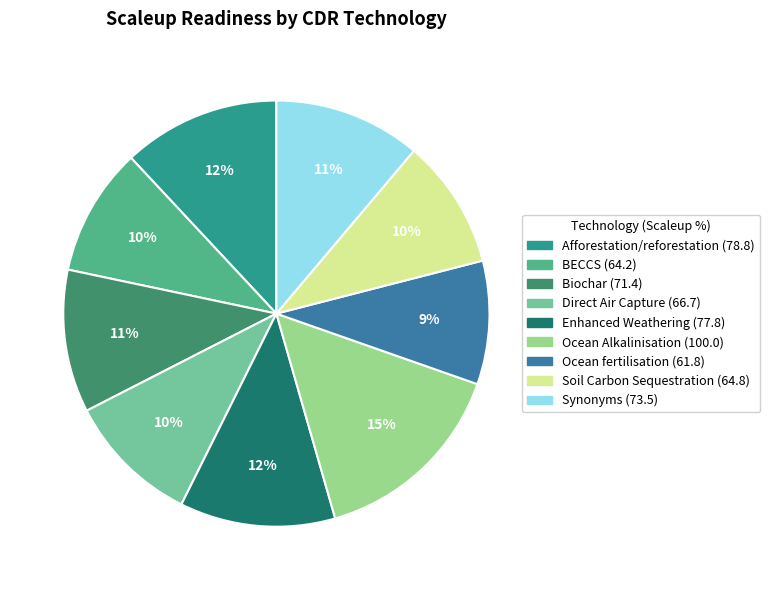

To the nearest percent, what is the average slice percentage?

11%